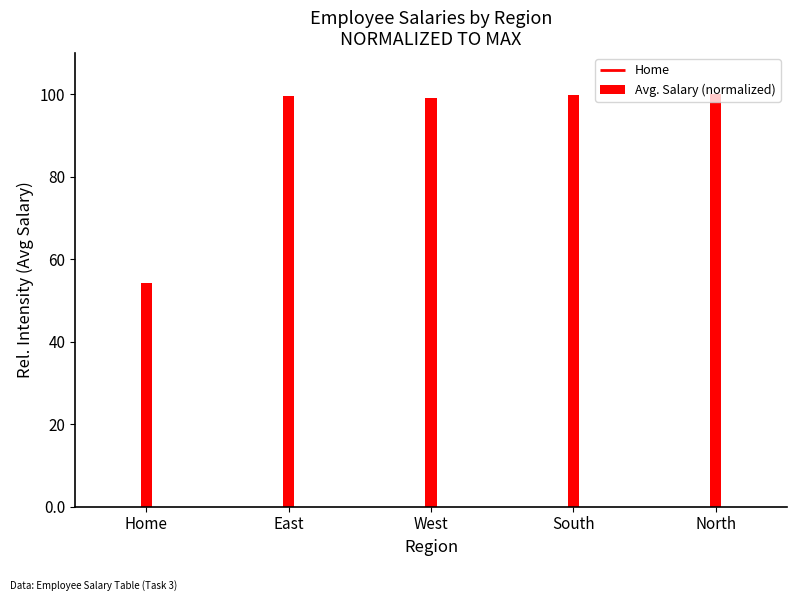

What is the ratio of the value at North to the value at Home?

1.8